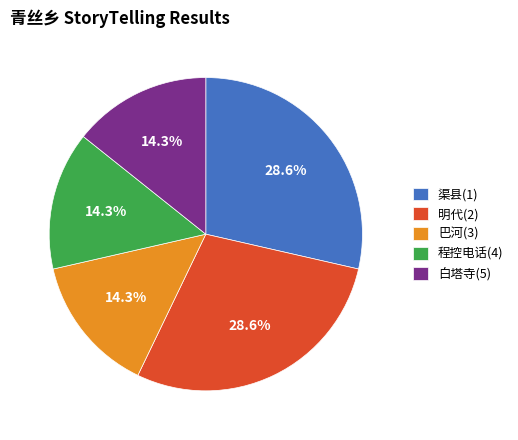

What percentage is NOT represented by 程控电话(4)?

85.7%